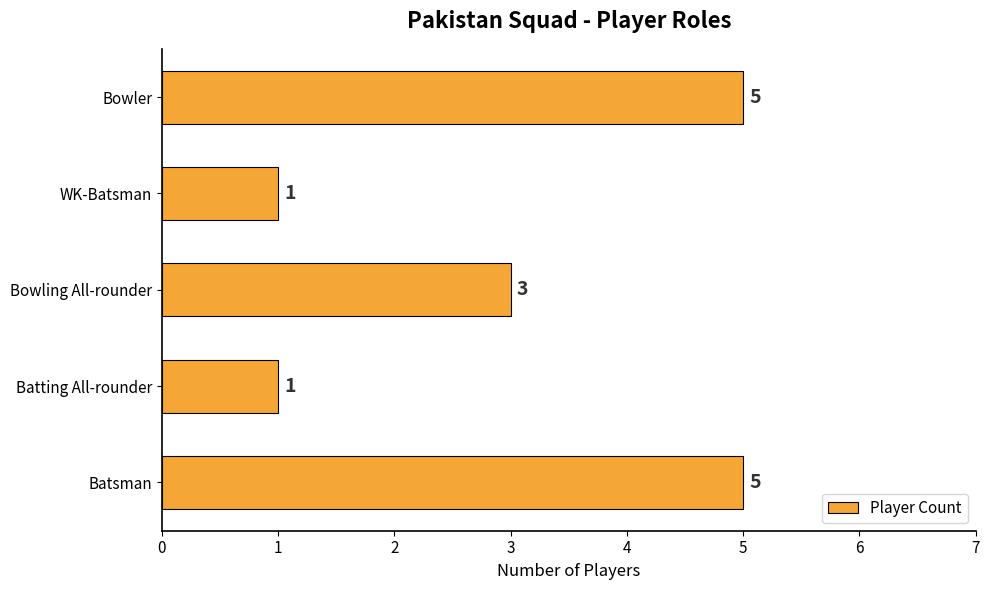

What is the difference between the second highest and minimum values?

4